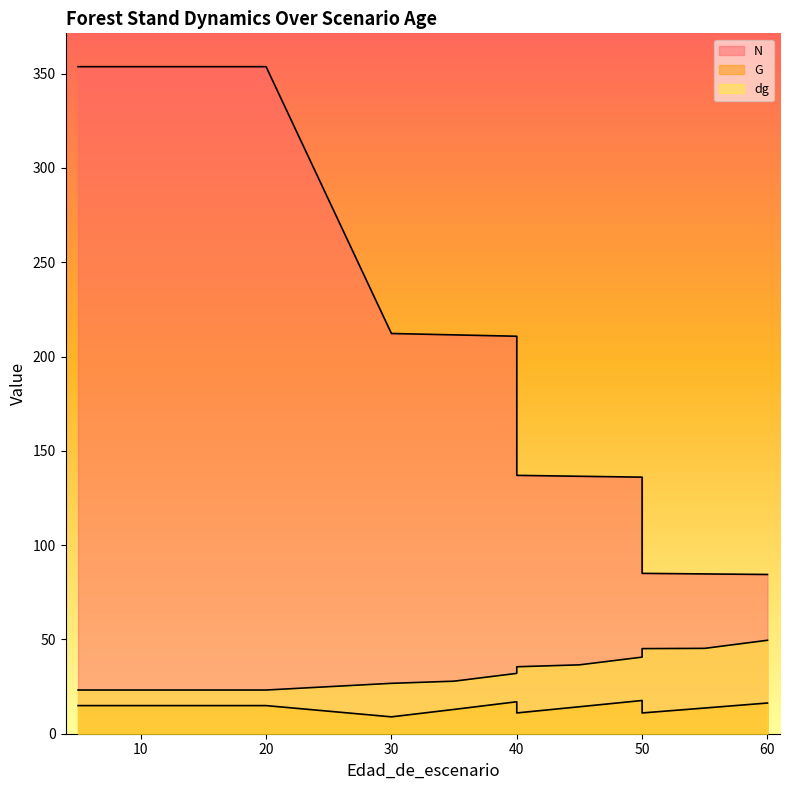

What is the sum of all G values?

212.1